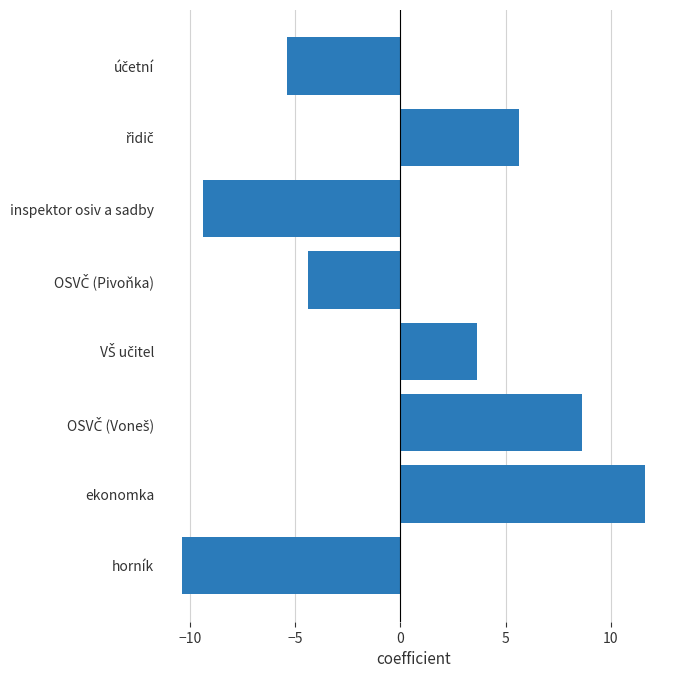

What is the change in value from inspektor osiv a sadby to horník?

-1.0